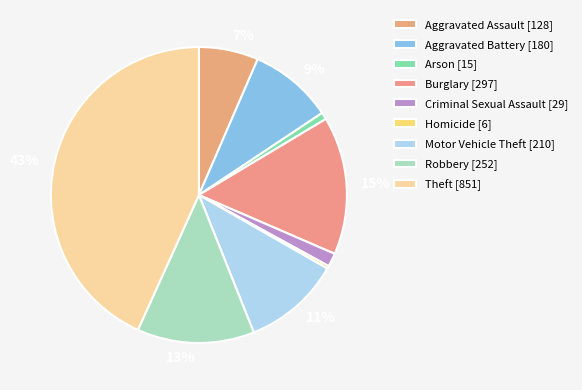

How many slices are in this pie chart?

9